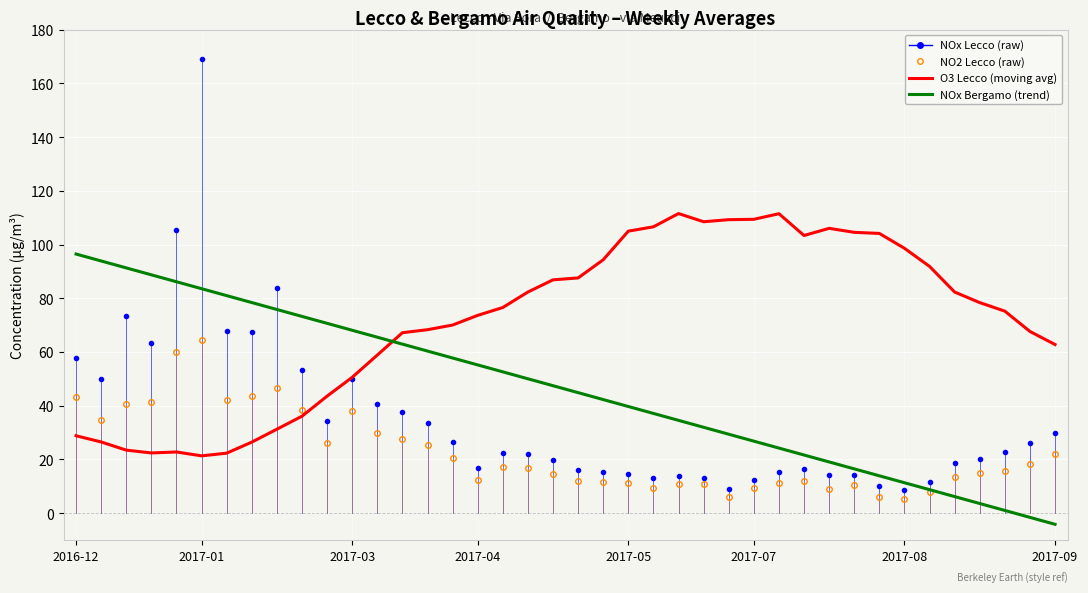

Rank the series by their maximum value, from highest to lowest.

NOx Lecco (raw), O3 Lecco (moving avg), NOx Bergamo (trend), NO2 Lecco (raw)